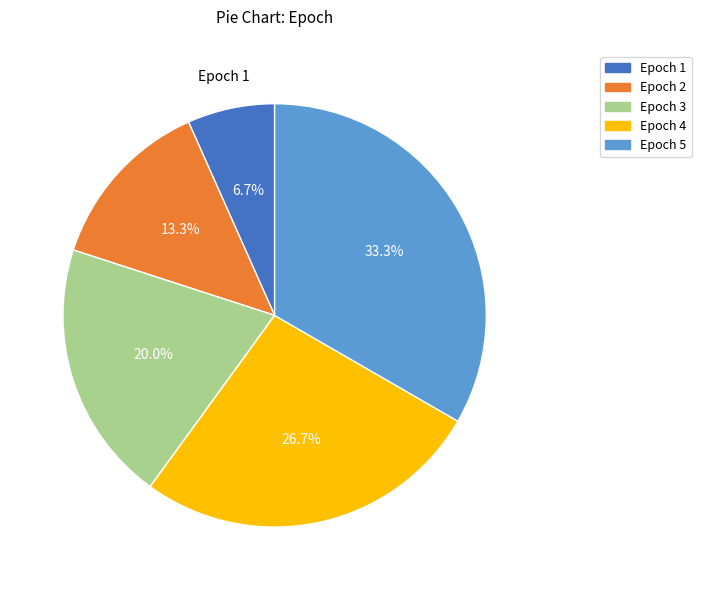

Count the number of slices in the pie.

5